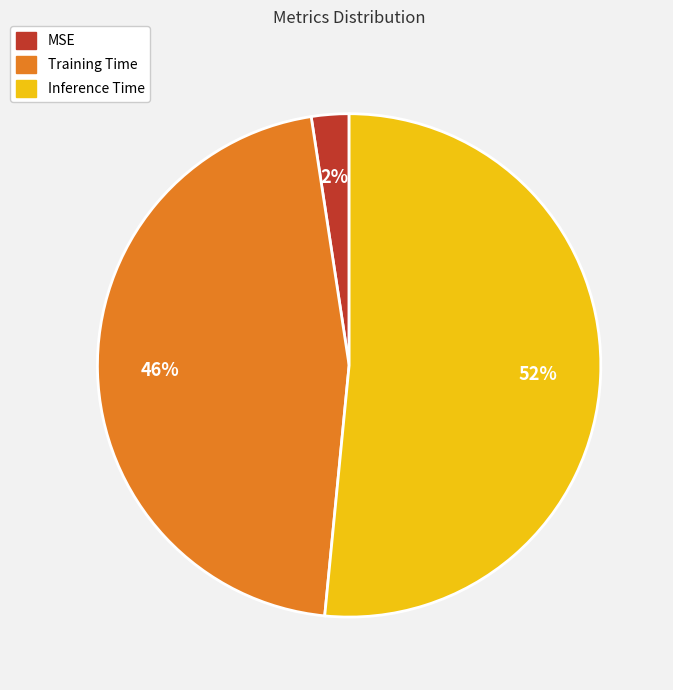

Rank the categories by value from lowest to highest.

MSE, Training Time, Inference Time